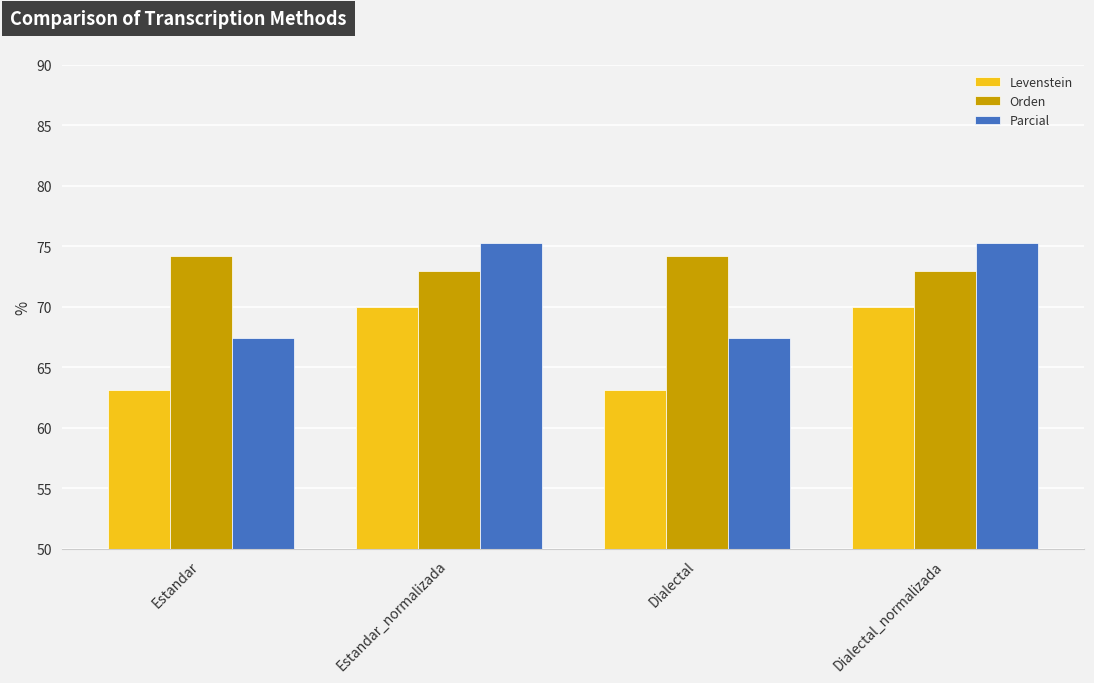

What is the lowest value of the Orden series?

72.9